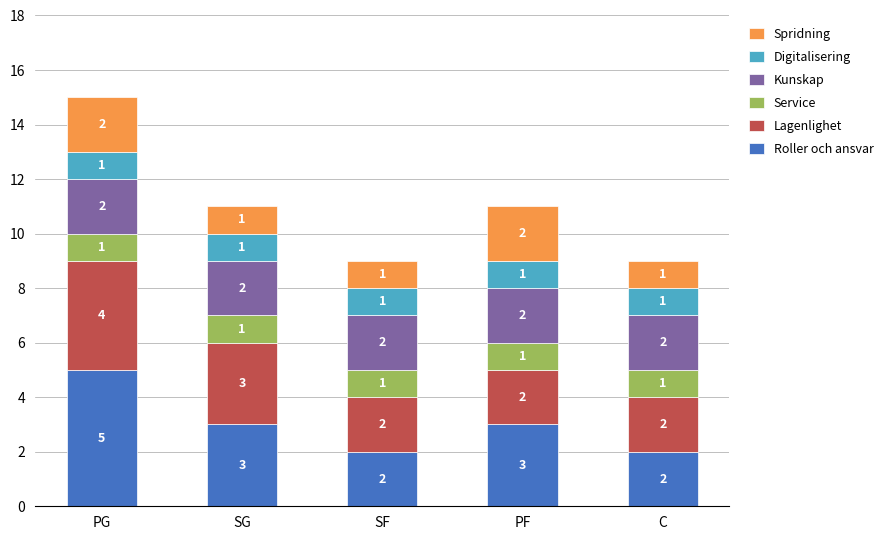

What is the total value across all series at SF?

9